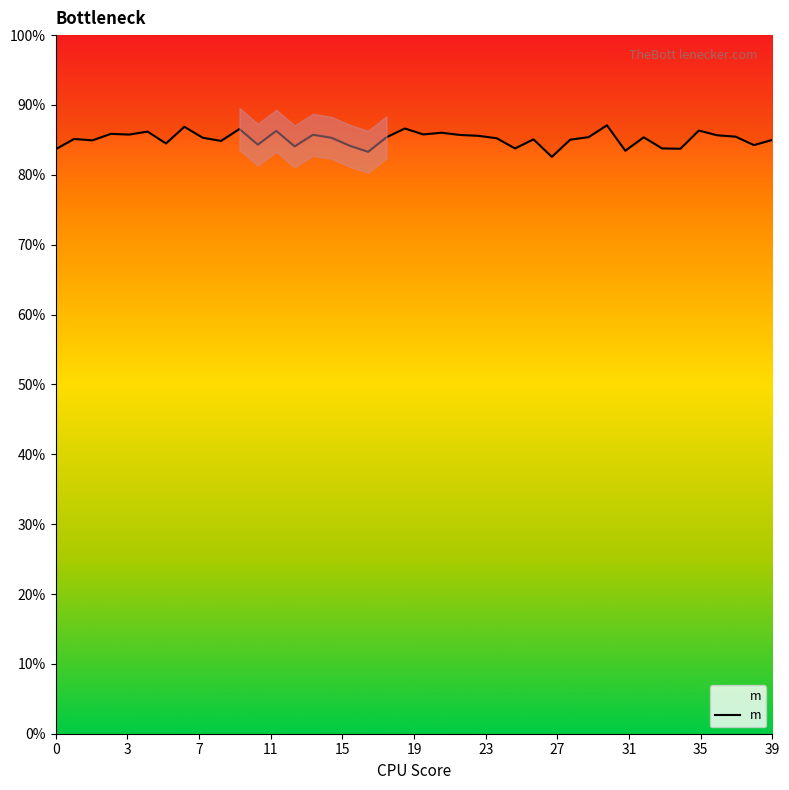

Reading left to right, what are all the values shown in this chart?

83.7	85.1	84.9	85.9	85.8	86.2	84.5	86.9	85.3	84.9	86.6	84.3	86.3	84.1	85.7	85.3	84.2	83.3	85.4	86.6	85.8	86.0	85.7	85.6	85.2	83.8	85.1	82.6	85.0	85.4	87.1	83.4	85.4	83.8	83.7	86.3	85.7	85.5	84.3	85.0